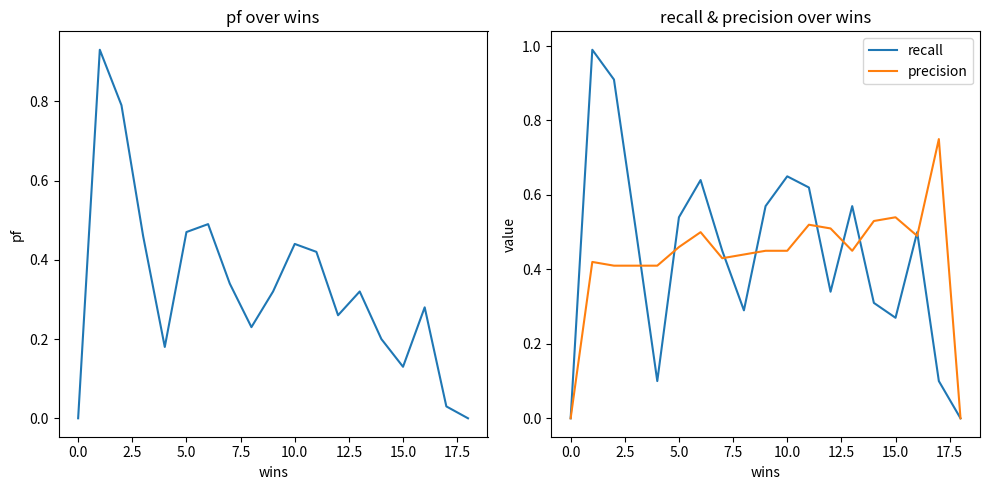

Is it true that precision equals 0.2 at 10.0?

False